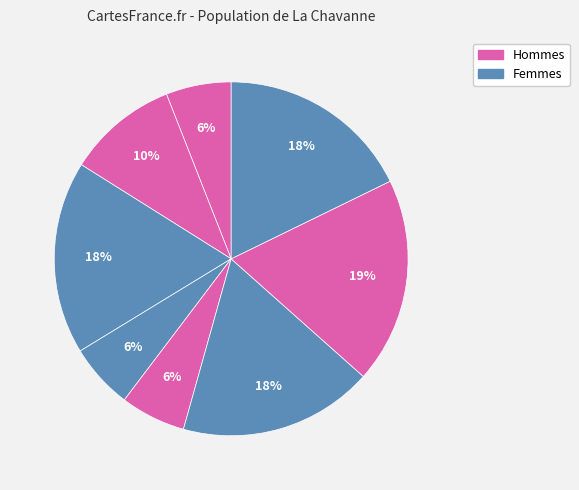

Count the number of slices in the pie.

8